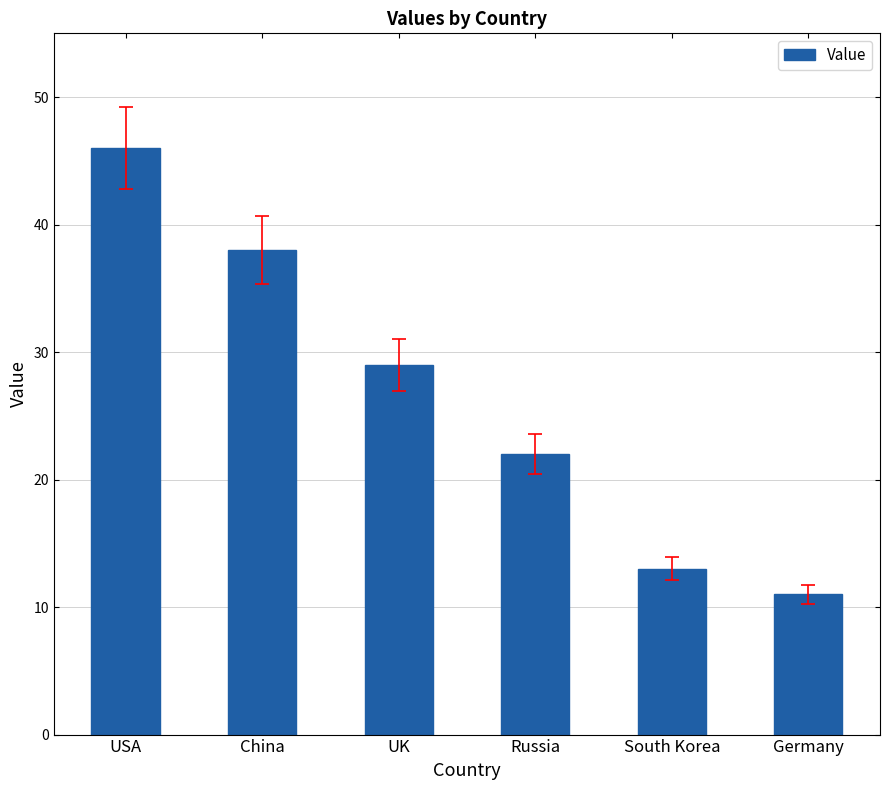

Reading left to right, what are all the values shown in this chart?

46	38	29	22	13	11